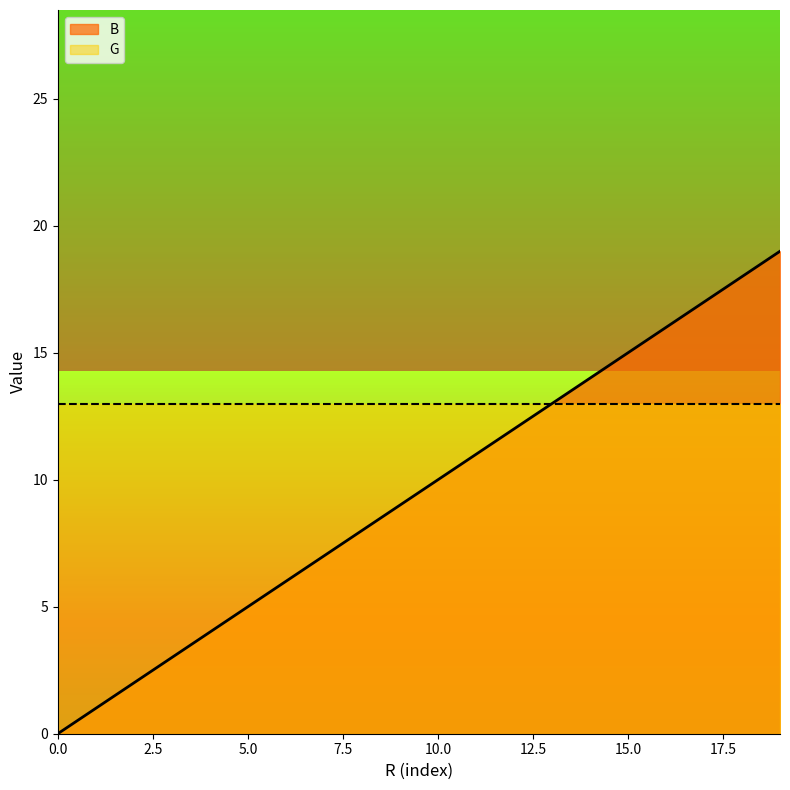

What is the difference between the second highest and minimum values?

18